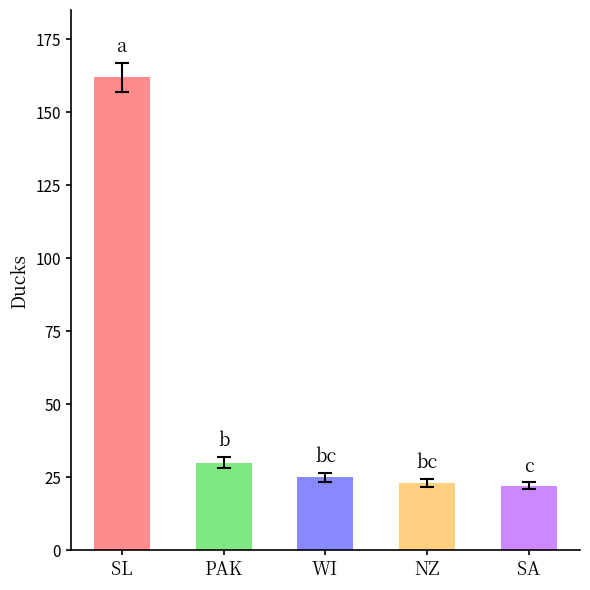

Which has a higher value, PAK or WI?

PAK